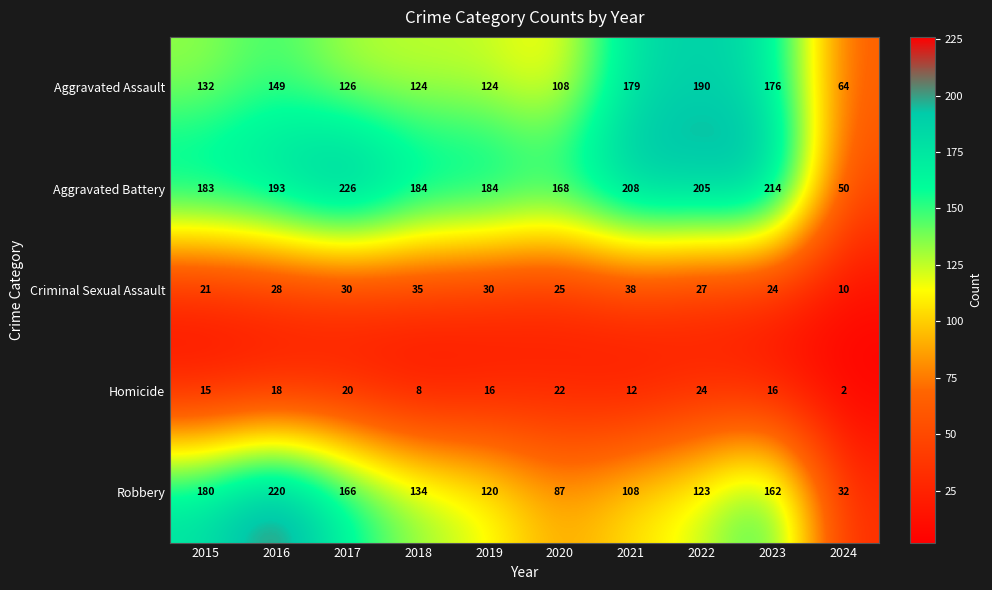

What is the average value of the Aggravated Assault series?

137